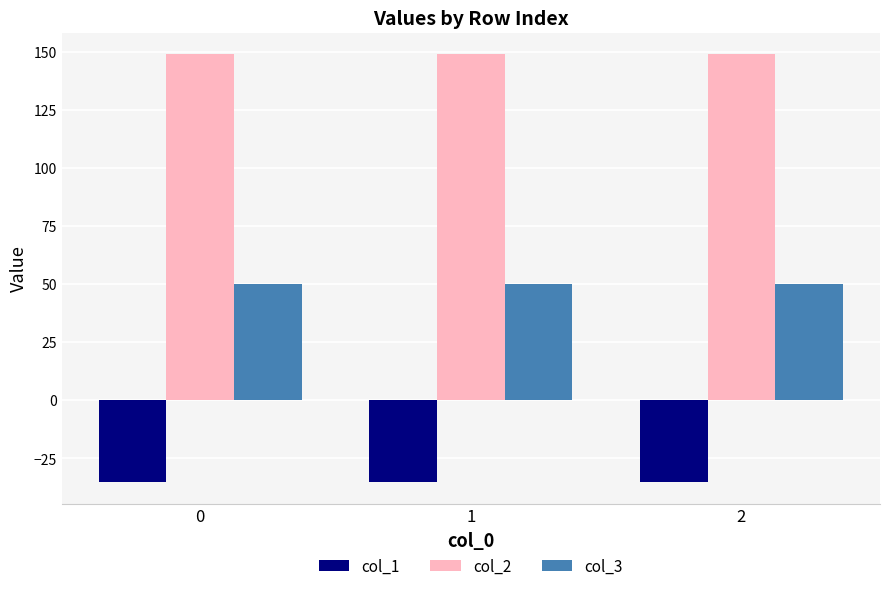

What is the minimum value shown in the chart?

-35.4